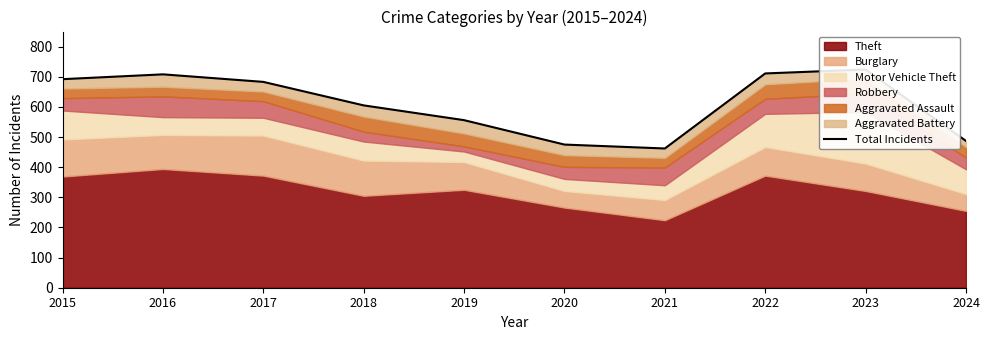

At which label is the value closest to 593?

2018